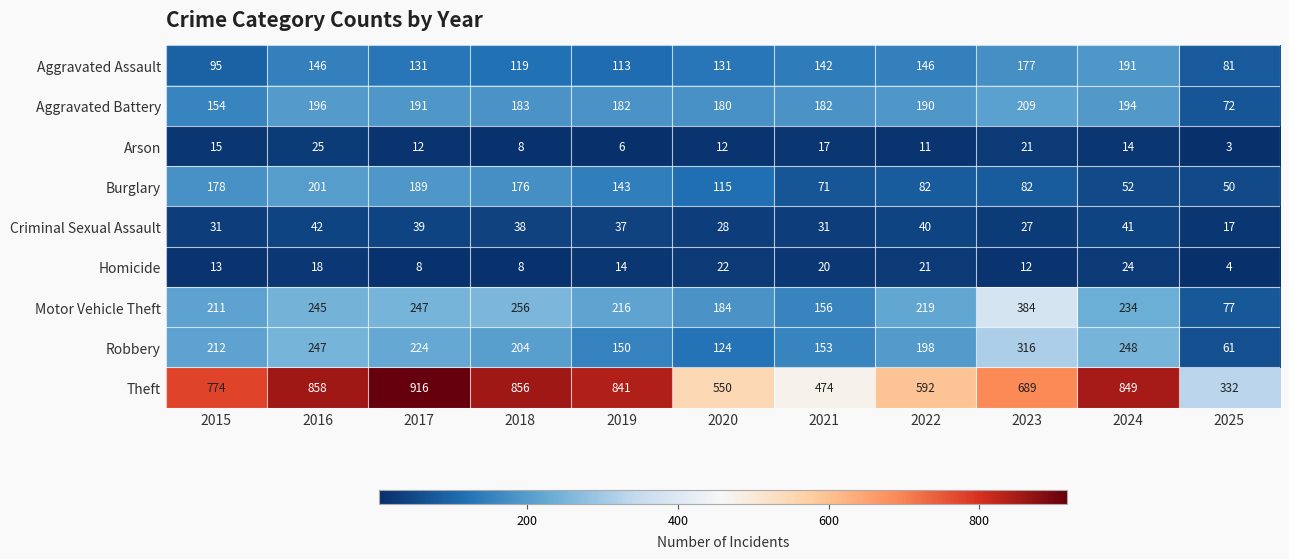

The Criminal Sexual Assault series shows 61 at 2018. True or false?

False